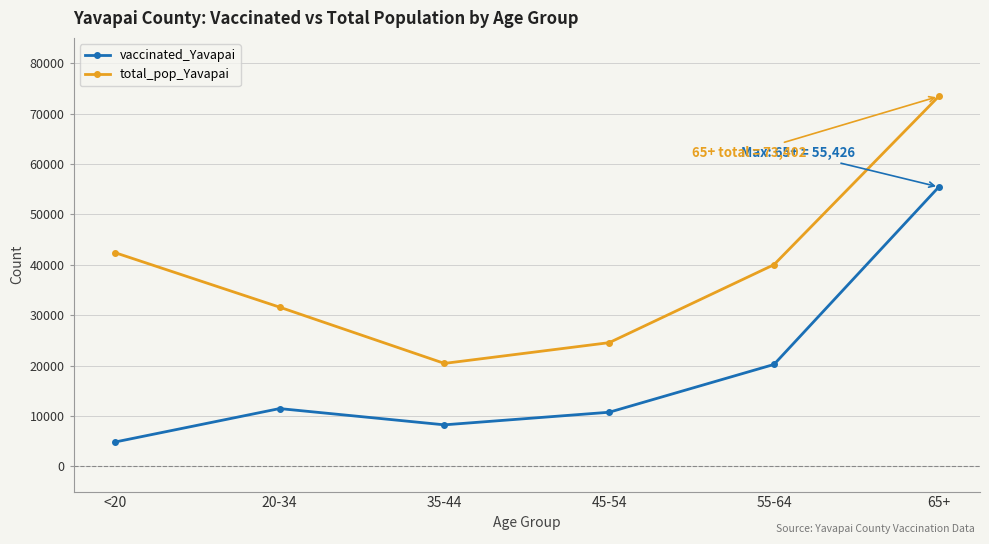

Between 35-44 and 65+, which series saw the biggest shift?

total_pop_Yavapai